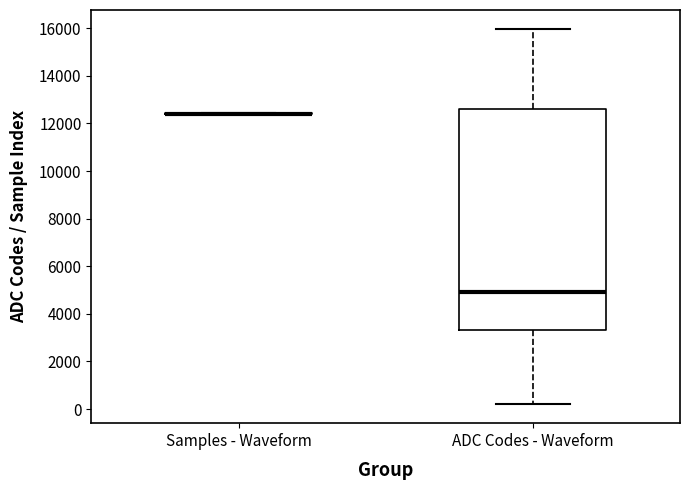

Where does the lower whisker of the box for ADC Codes - Waveform end on the y-axis? The values are not printed on the chart, so give them approximately, as read against the axis.

200